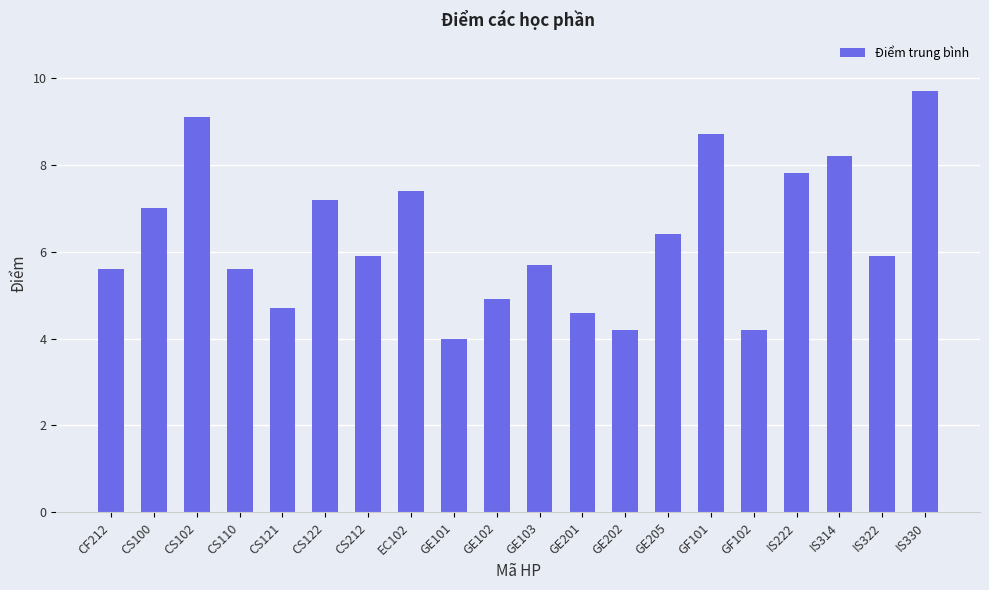

Where does the data first go above 5?

CF212